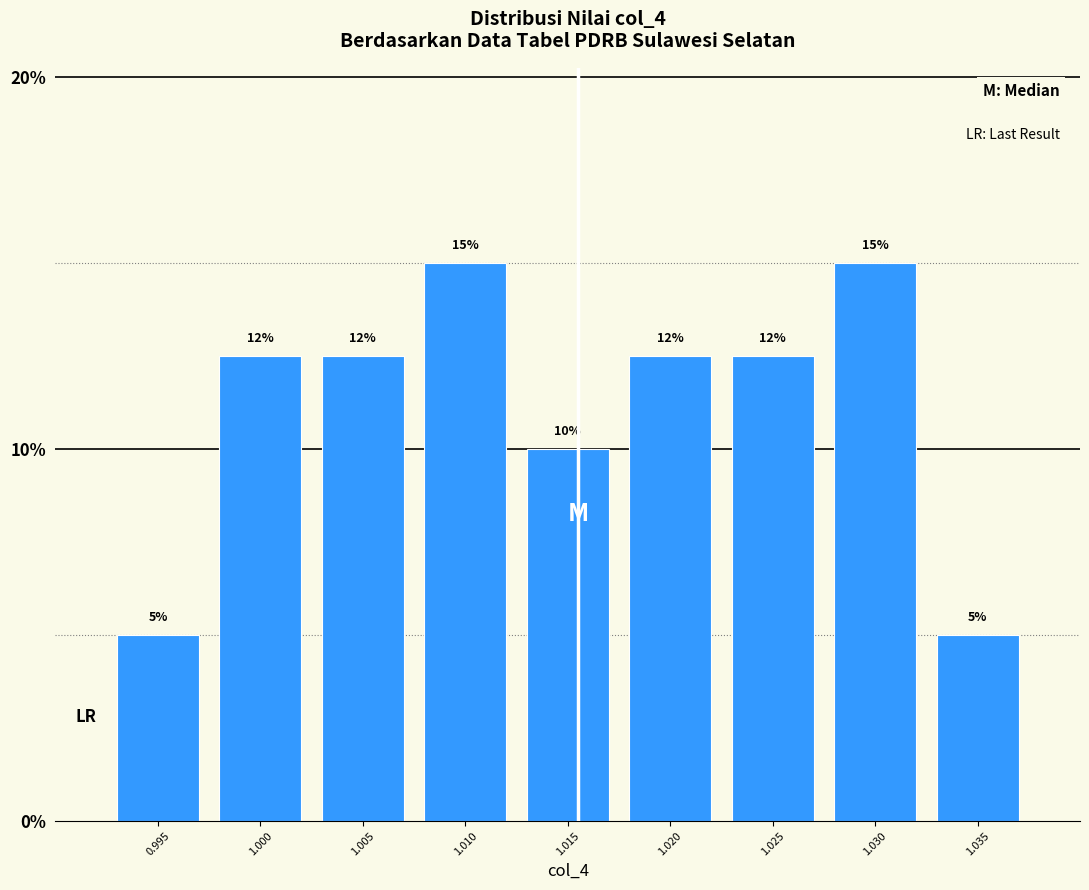

True or false: the data shows 12.5 at 1.025.

True